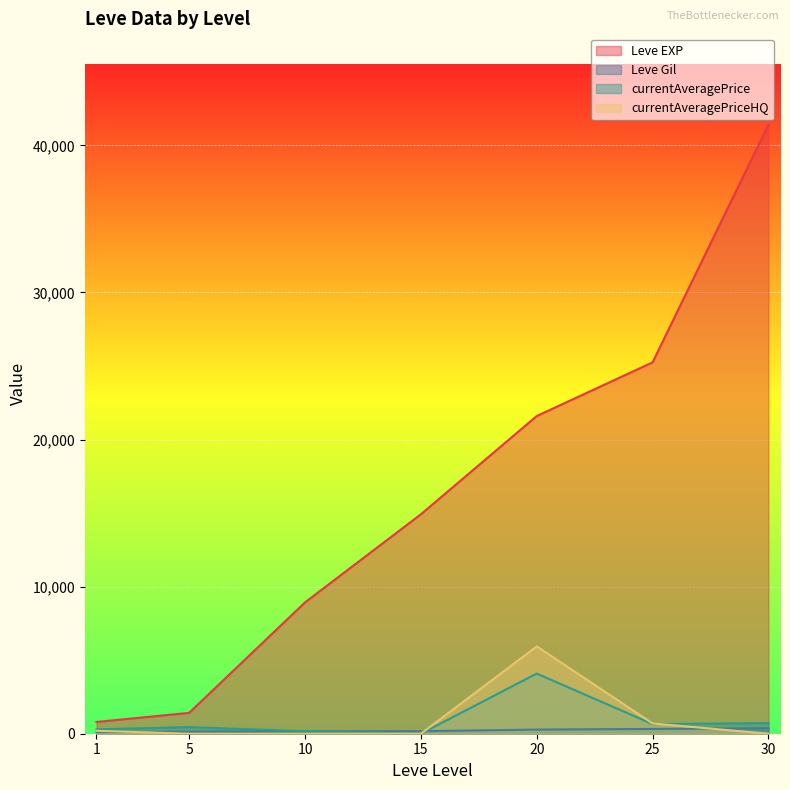

Reading right to left, list all the values displayed in this chart.

Leve EXP: 30=41410.0	25=25250.0	20=21600.0	15=14920.0	10=8930.0	5=1420.0	1=800.0
Leve Gil: 30=372.0	25=326.0	20=281.0	15=172.0	10=169.0	5=140.0	1=113.0
currentAveragePrice: 30=725.3	25=655.2	20=4090.5	15=0.0	10=168.1	5=450.0	1=300.0
currentAveragePriceHQ: 30=0.0	25=699.5	20=5937.5	15=0.0	10=0.0	5=0.0	1=200.0